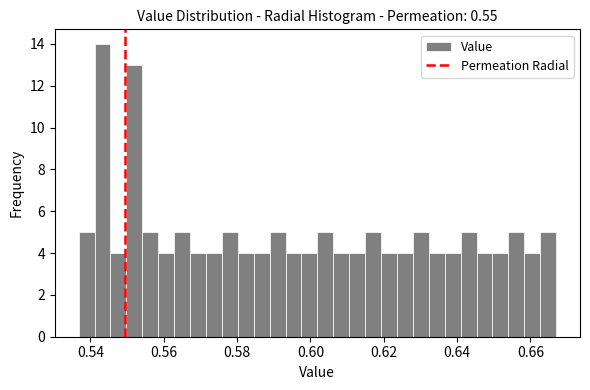

Read against the x-axis, roughly where is the centre of the tallest bar?

0.544